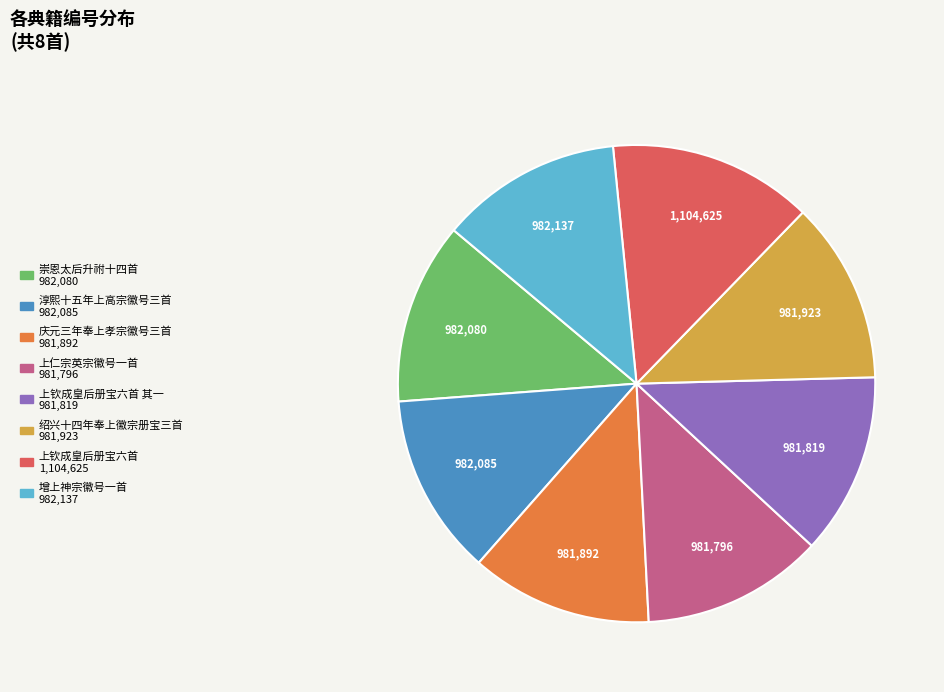

Is there any slice that represents more than half of the pie?

No